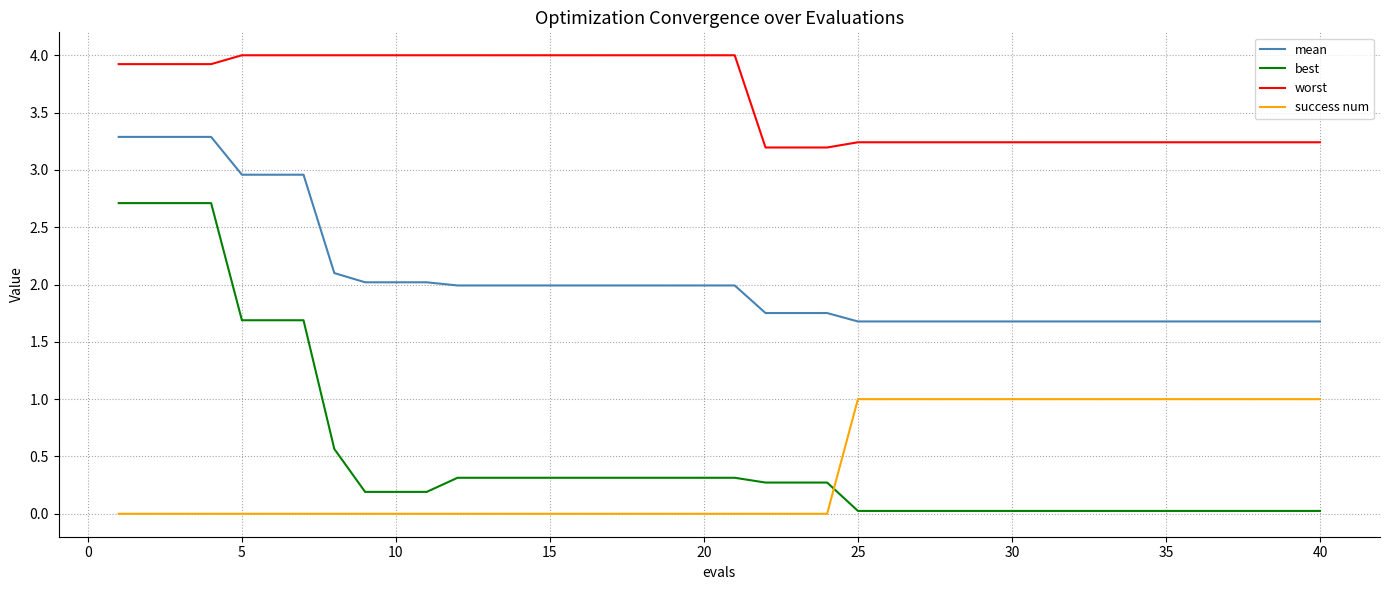

Which series has the largest range (max minus min)?

best